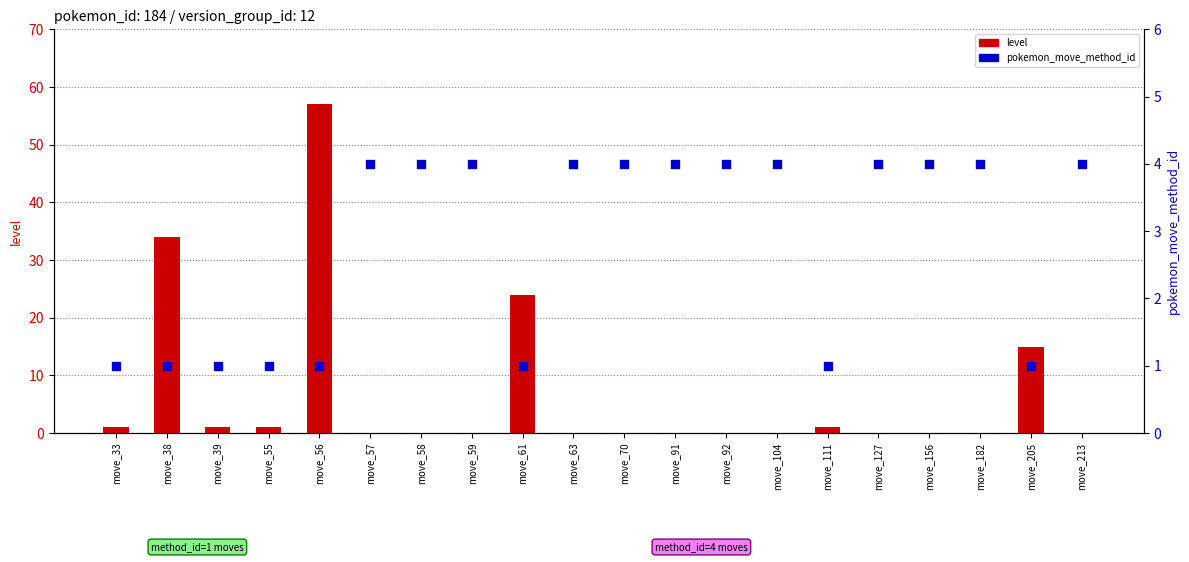

What is the total value across all series at move_63?

4